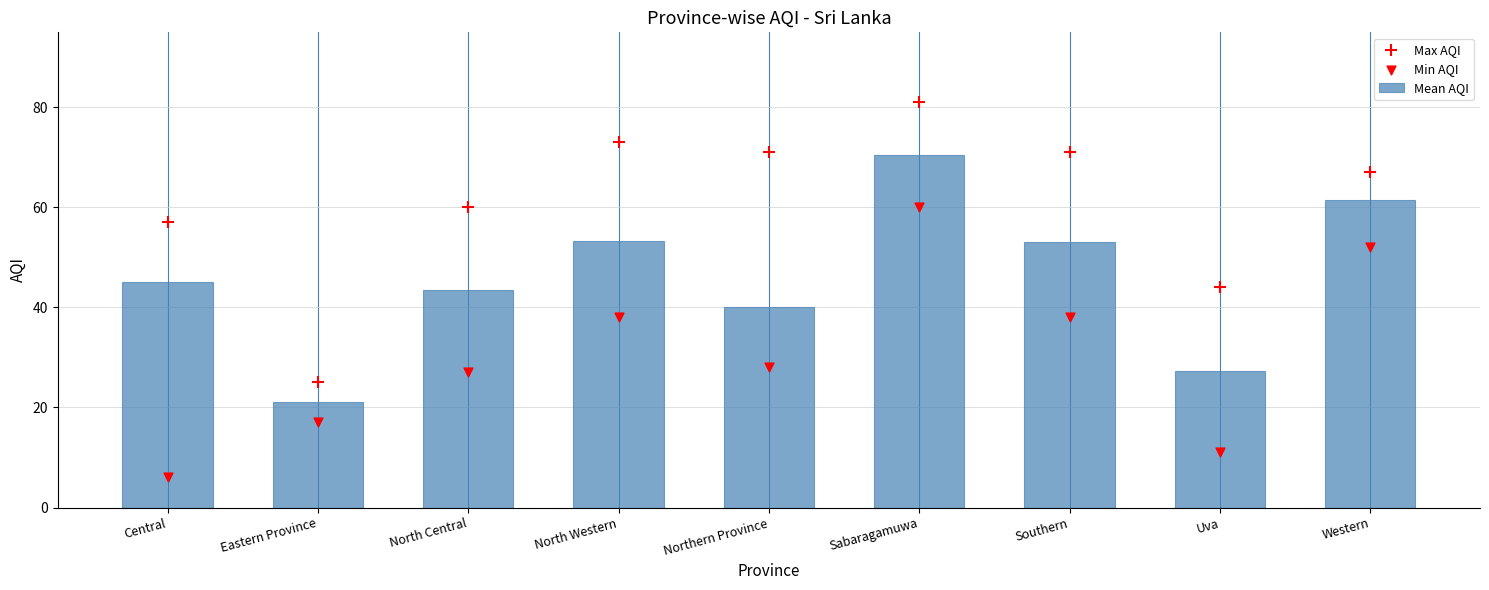

Which series has the largest Y range (max minus min)?

Max AQI